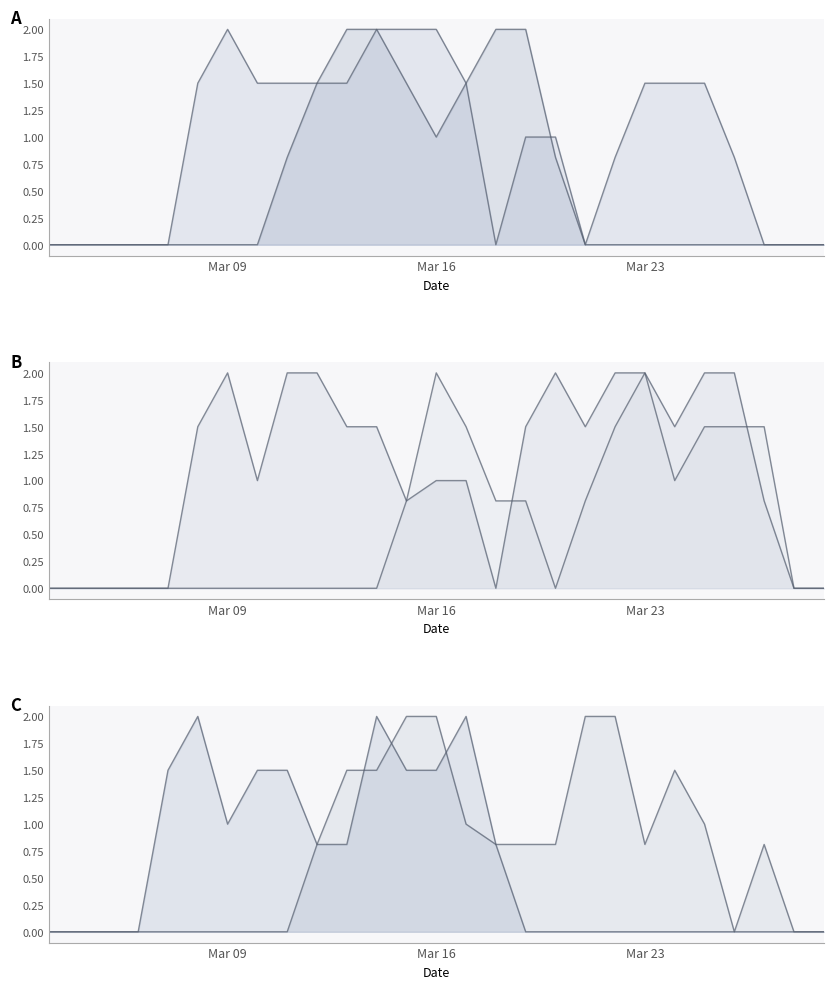

Which series changed the most between 11 and 25?

col_8